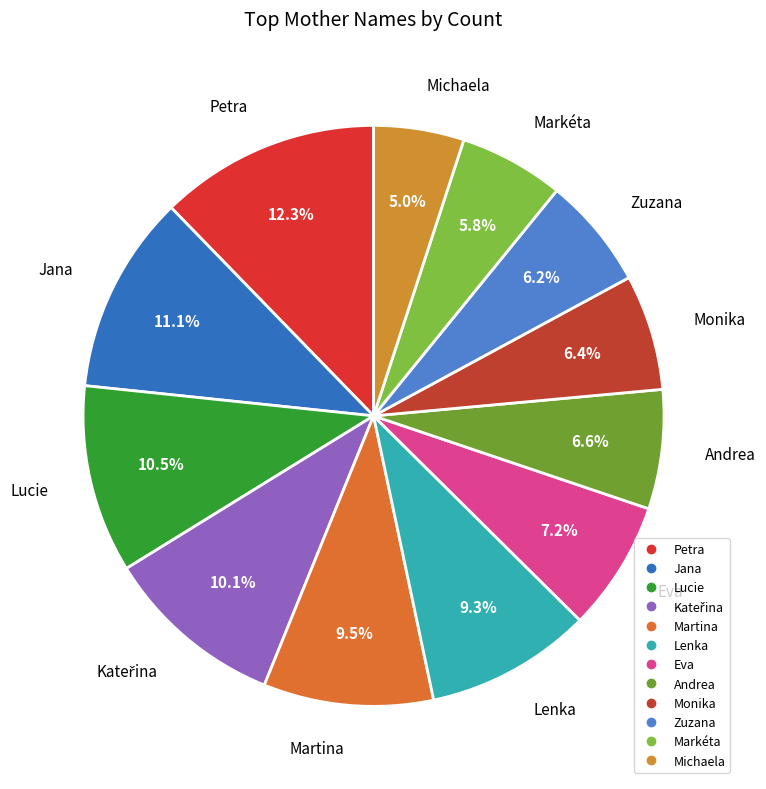

Does any single category account for the majority?

No